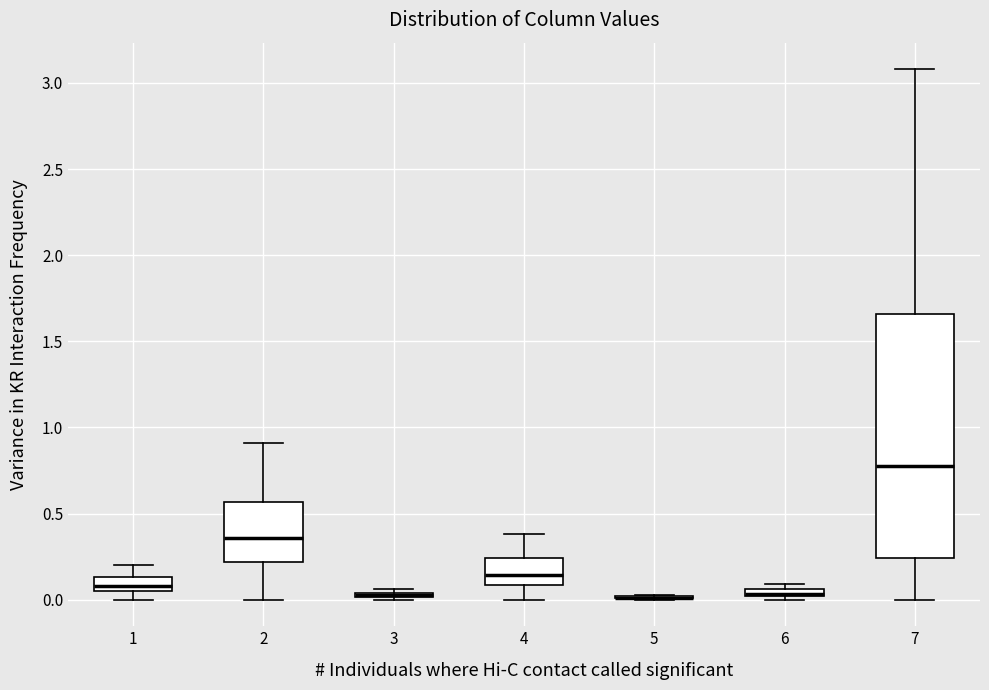

Which box is the tallest, from its lower edge to its upper edge?

7